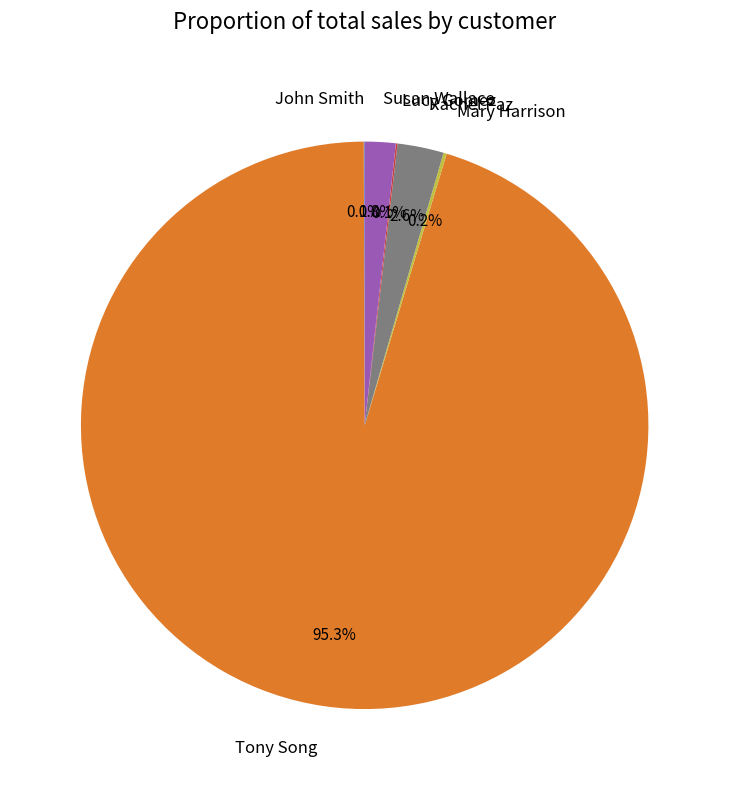

What is the majority slice?

Tony Song